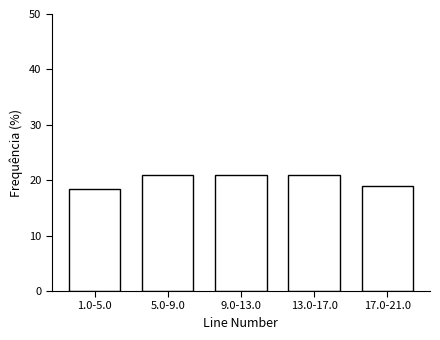

Reading left to right, transcribe all the data shown in this chart.

1.0-5.0=18.5	5.0-9.0=20.9	9.0-13.0=20.9	13.0-17.0=20.9	17.0-21.0=19.0